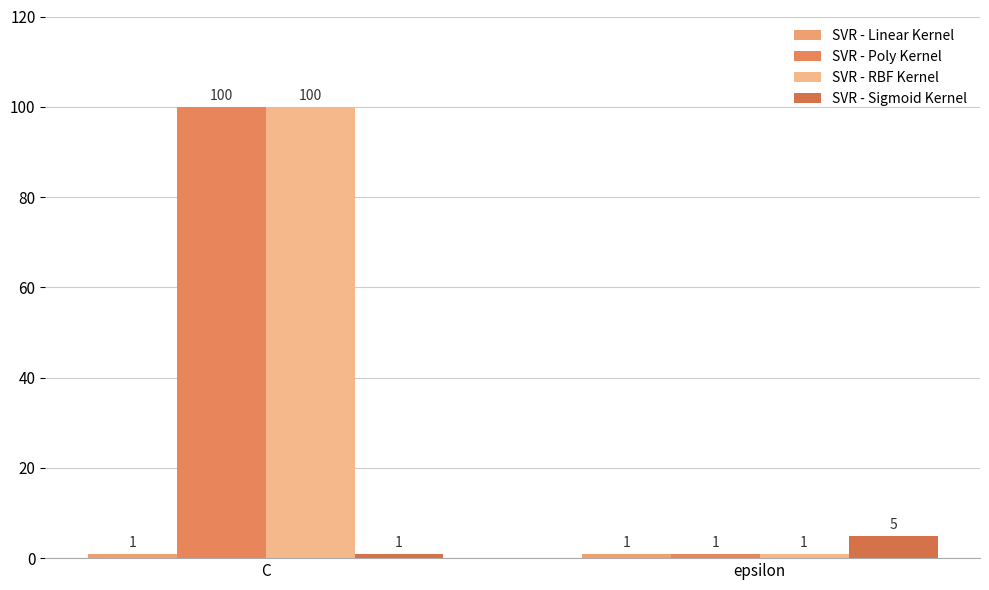

What is the total value across all series at C?

202